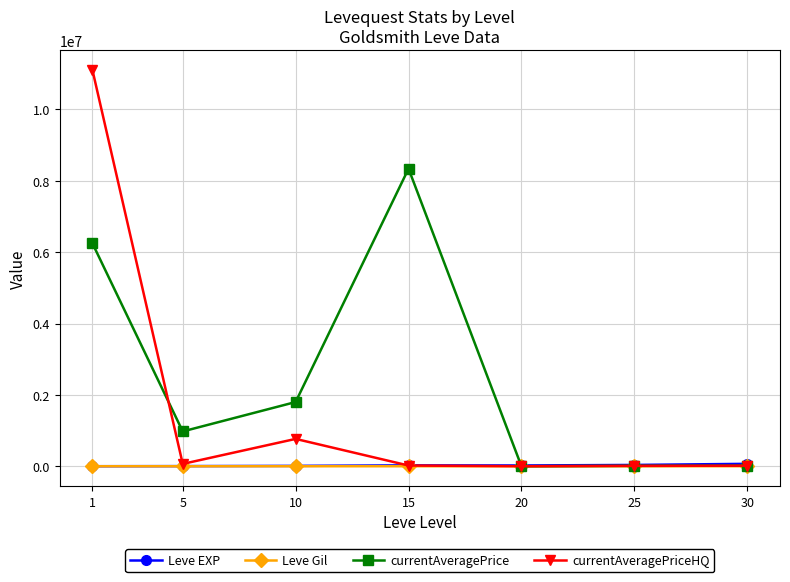

Which series has the widest spread of values?

currentAveragePriceHQ